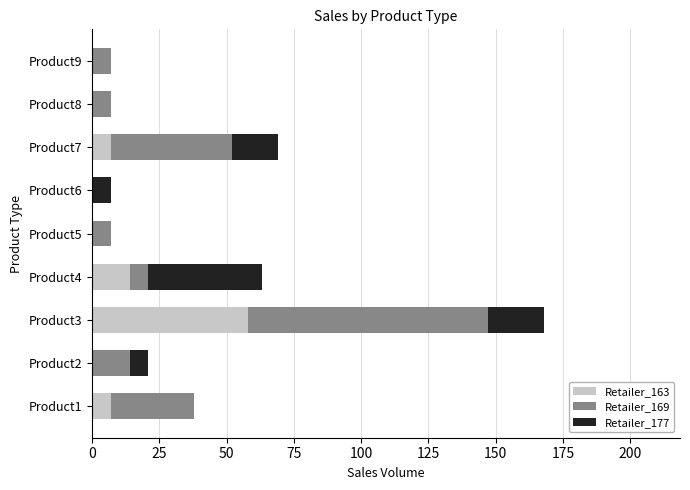

What are all the series names shown in the legend?

Retailer_163, Retailer_169, Retailer_177